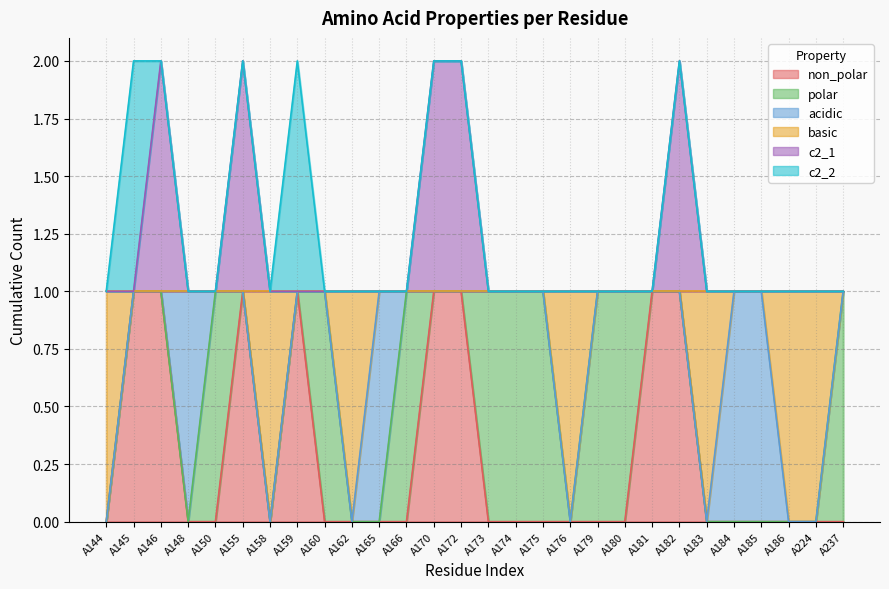

True or false: basic and c2_1 intersect in this chart.

False